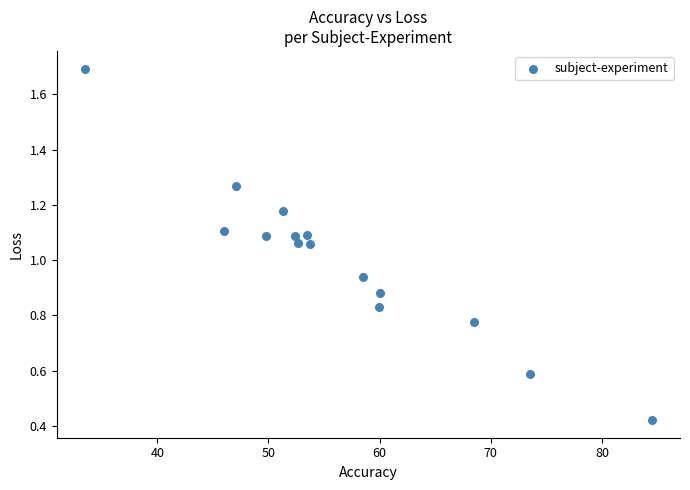

What is the range of X values (max minus min)?

51.0